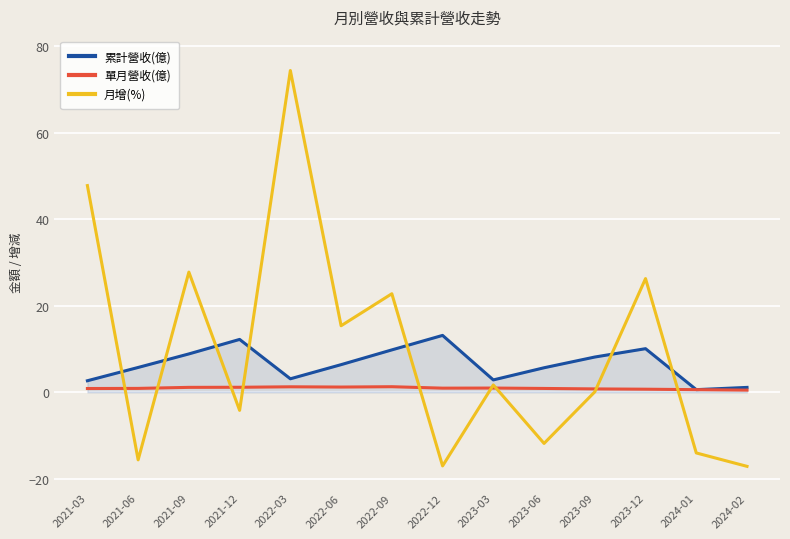

Between 2021-03 and 2024-01, which series saw the biggest shift?

月增(%)